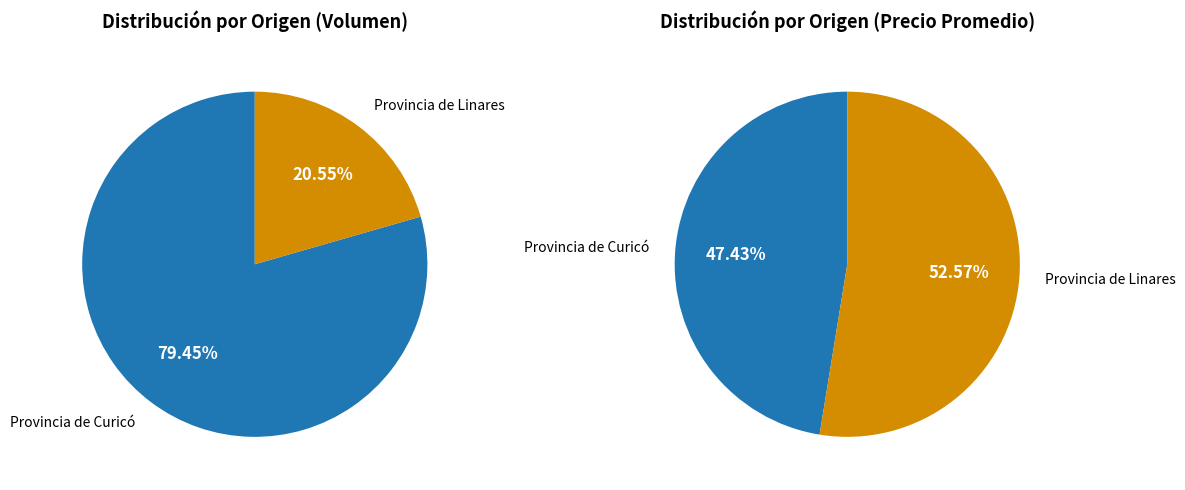

Does 150 account for over 50% of the chart?

No